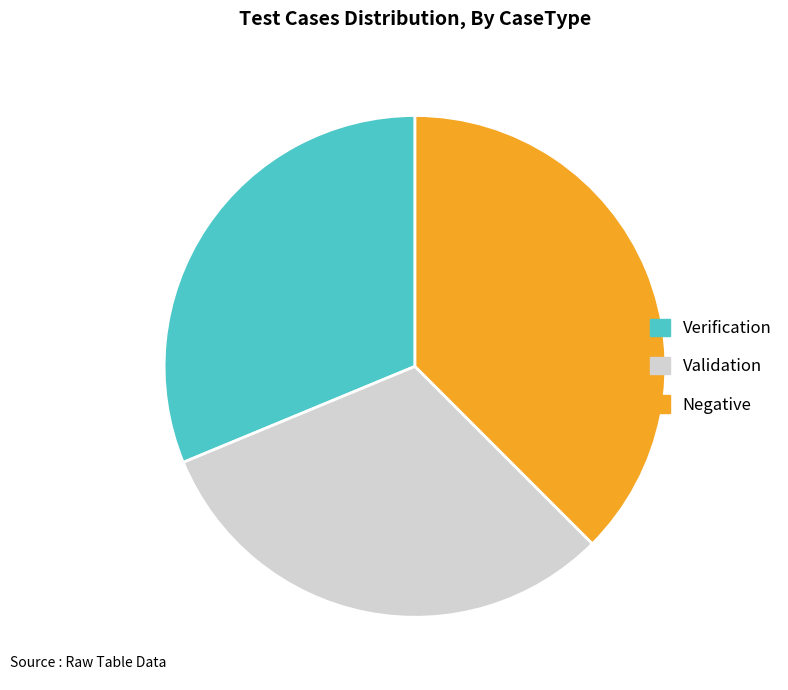

True or false: Negative accounts for 50% of the total.

False